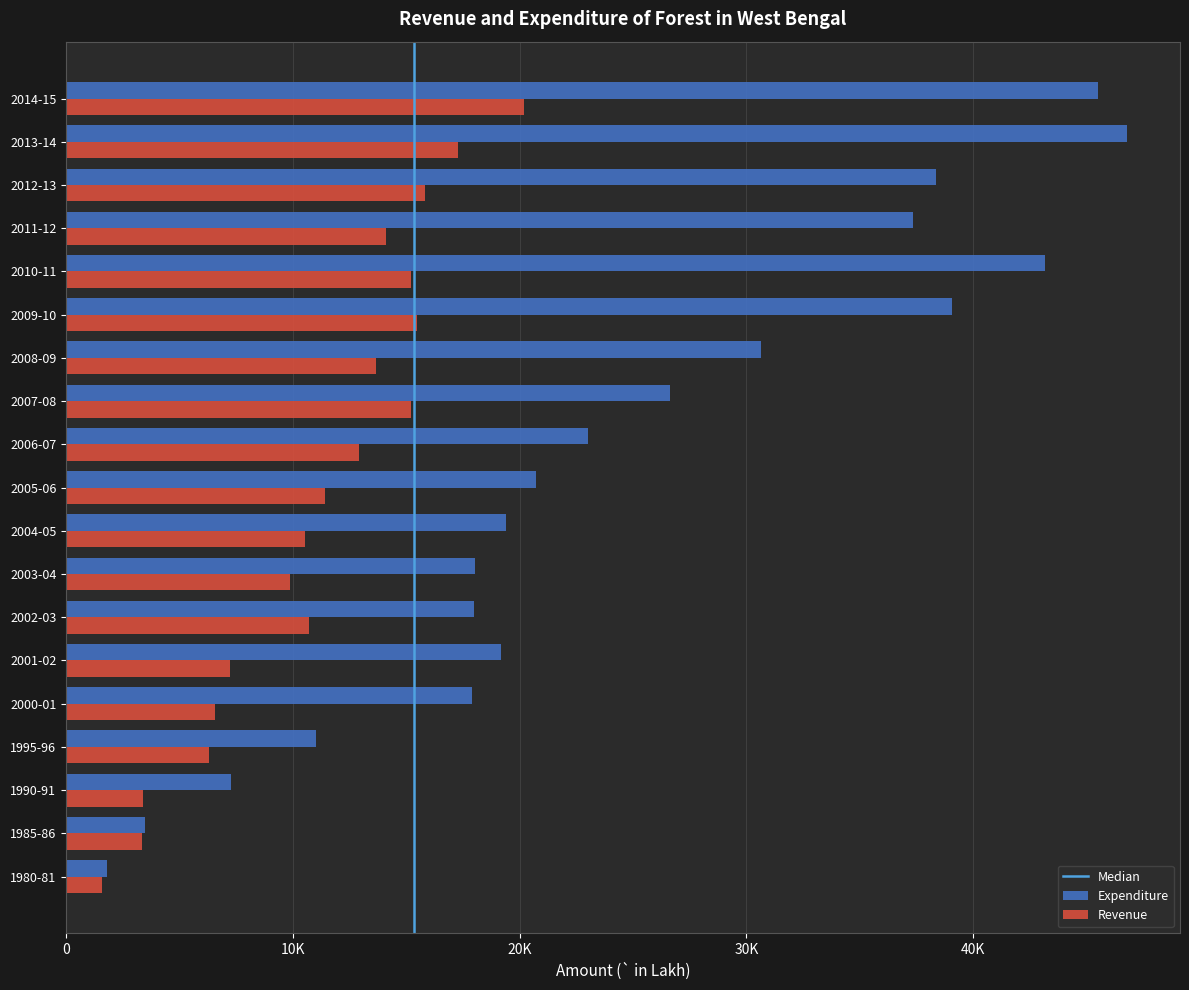

Read the Revenue value at 1980-81.

1576.0